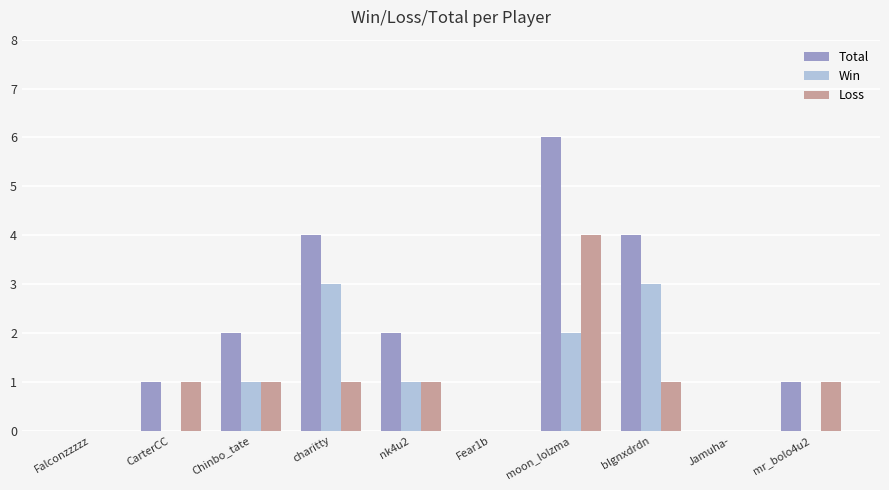

Count the number of categories in the chart.

10